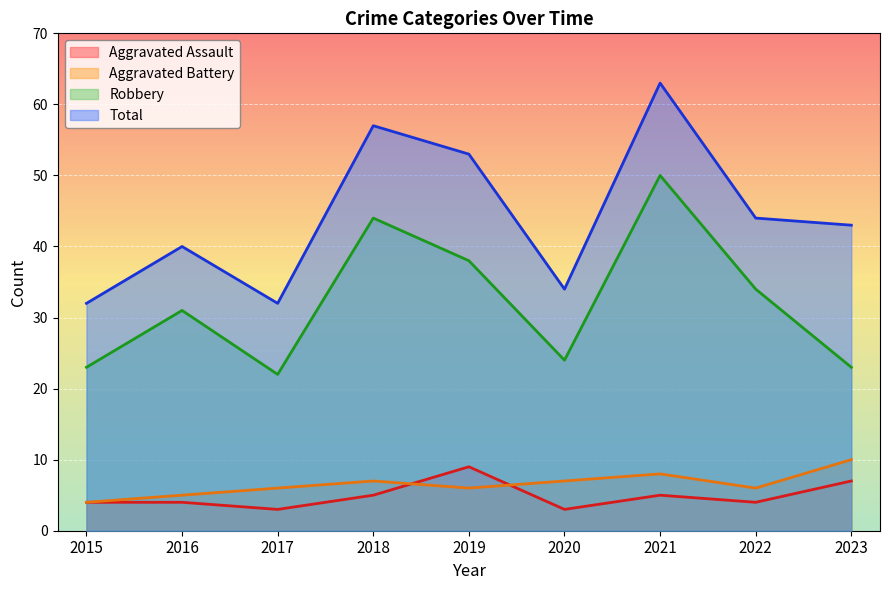

At 2022, list the series in order from largest to smallest.

Total, Robbery, Aggravated Battery, Aggravated Assault